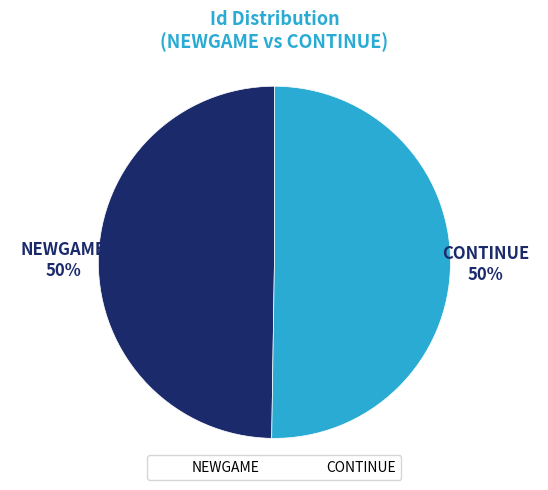

Is it true that CONTINUE is 50% of the pie?

True